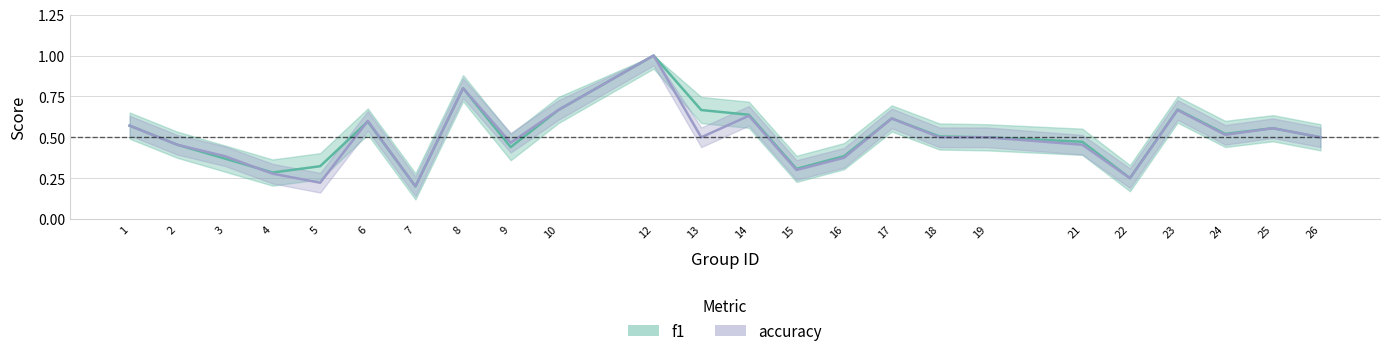

What is the total value across all series at 8?

1.6